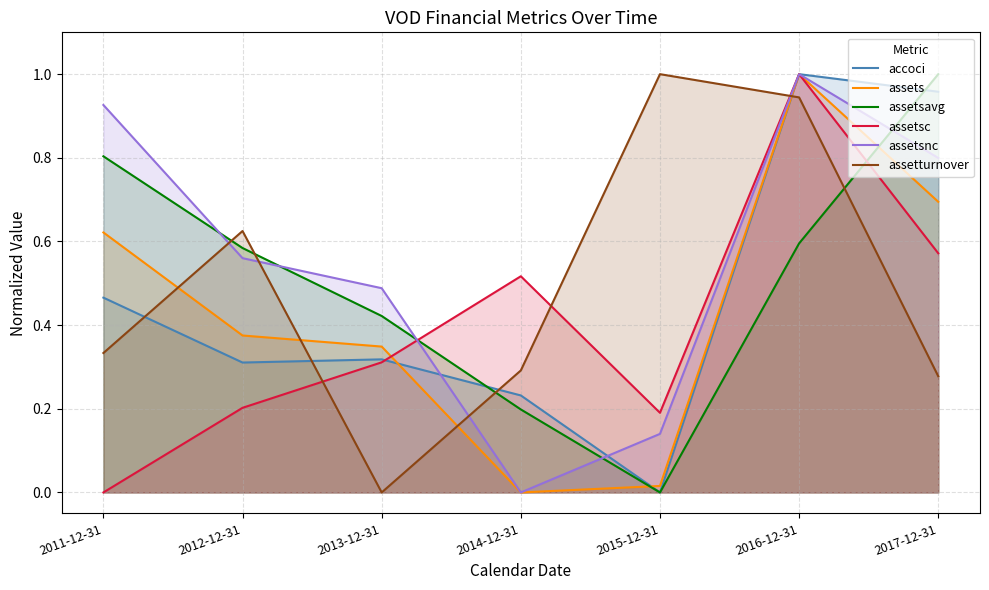

Where is accoci nearest to the value 0?

2015-12-31